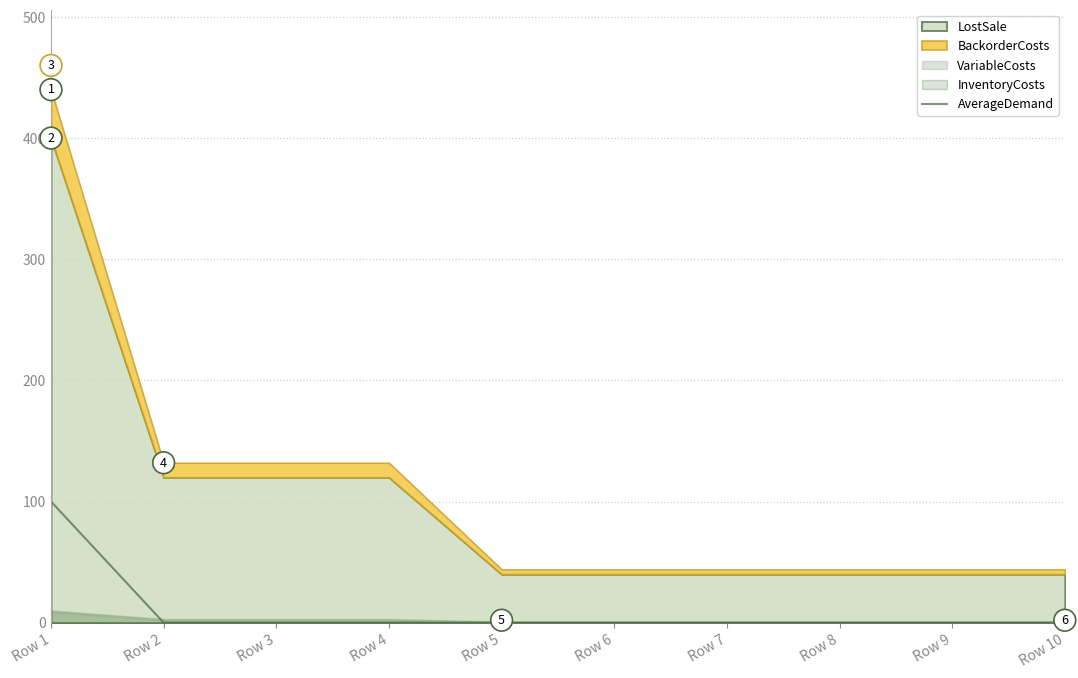

True or false: there are more than 2 points higher than both neighbors.

False